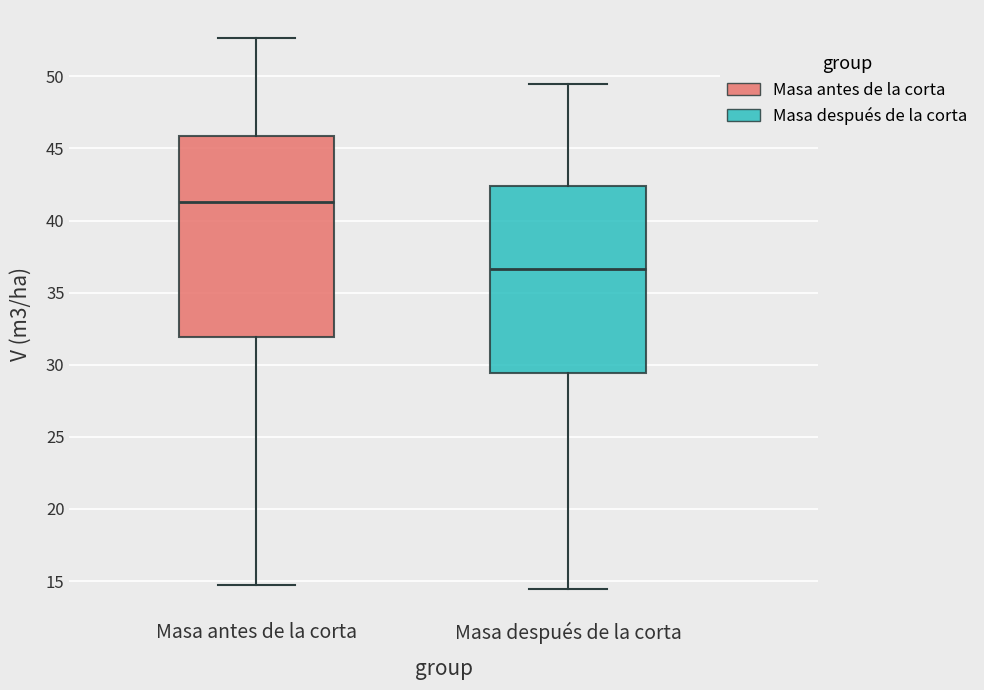

Reading left to right, transcribe this box plot: for each box, give where its median line is, the range the box spans, and where its two whiskers end, as read against the y-axis. The values are not printed on the chart, so give them approximately, as read against the axis.

Masa antes de la corta: median 41.5, box 32.0 to 46.0, whiskers 14.5 to 52.5
Masa después de la corta: median 36.5, box 29.5 to 42.5, whiskers 14.5 to 49.5